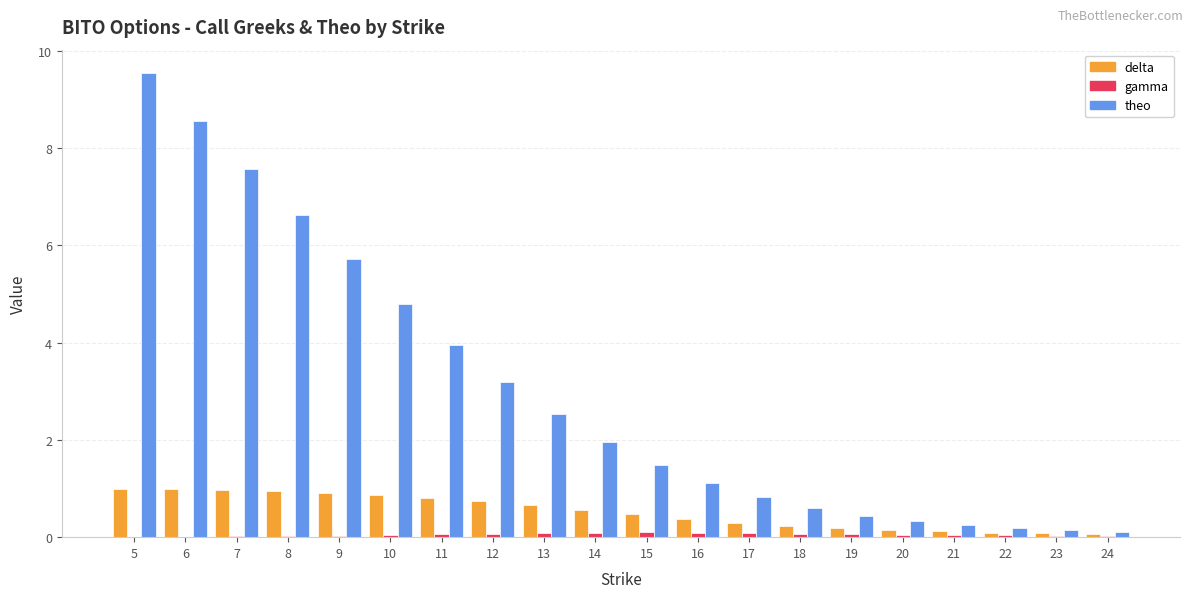

Which series changed the most between 10 and 16?

theo